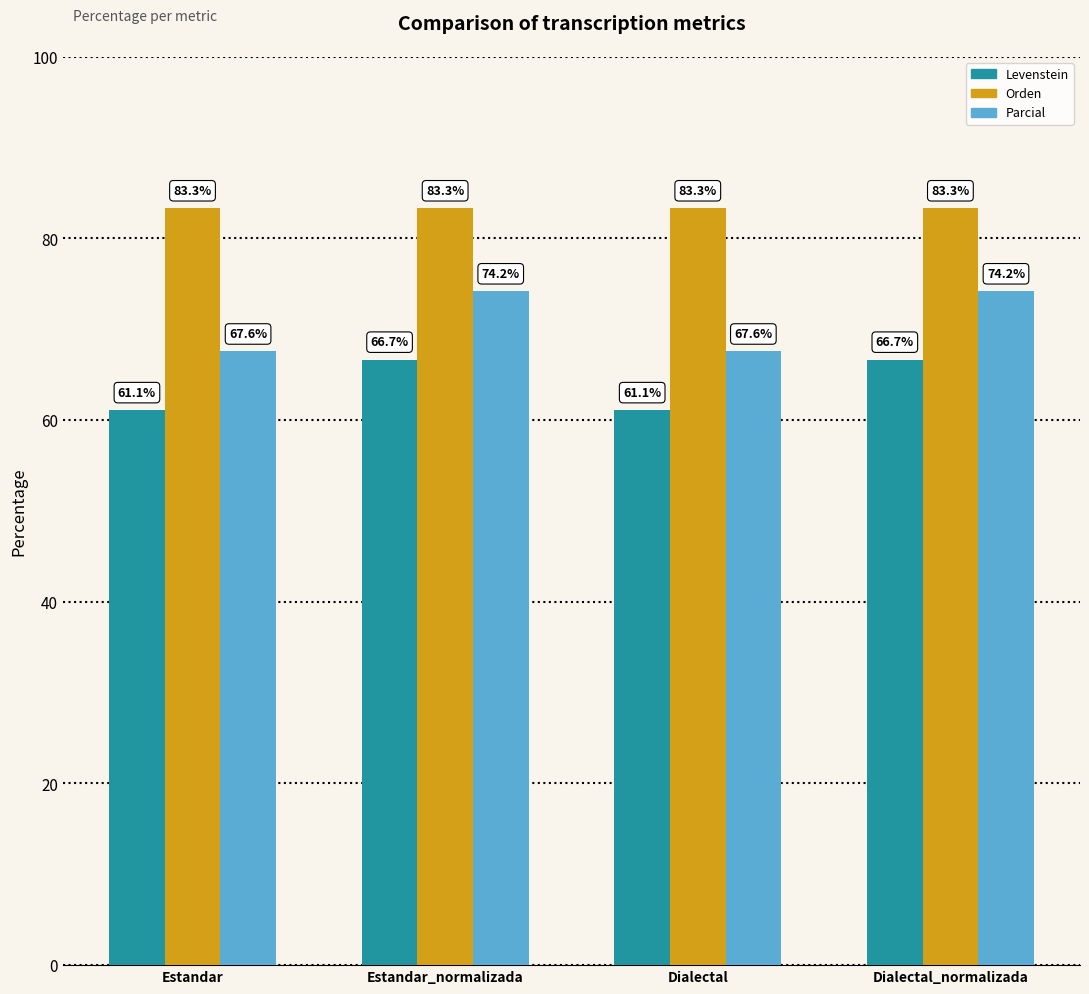

List the series in order of their peak value, lowest first.

Levenstein, Parcial, Orden